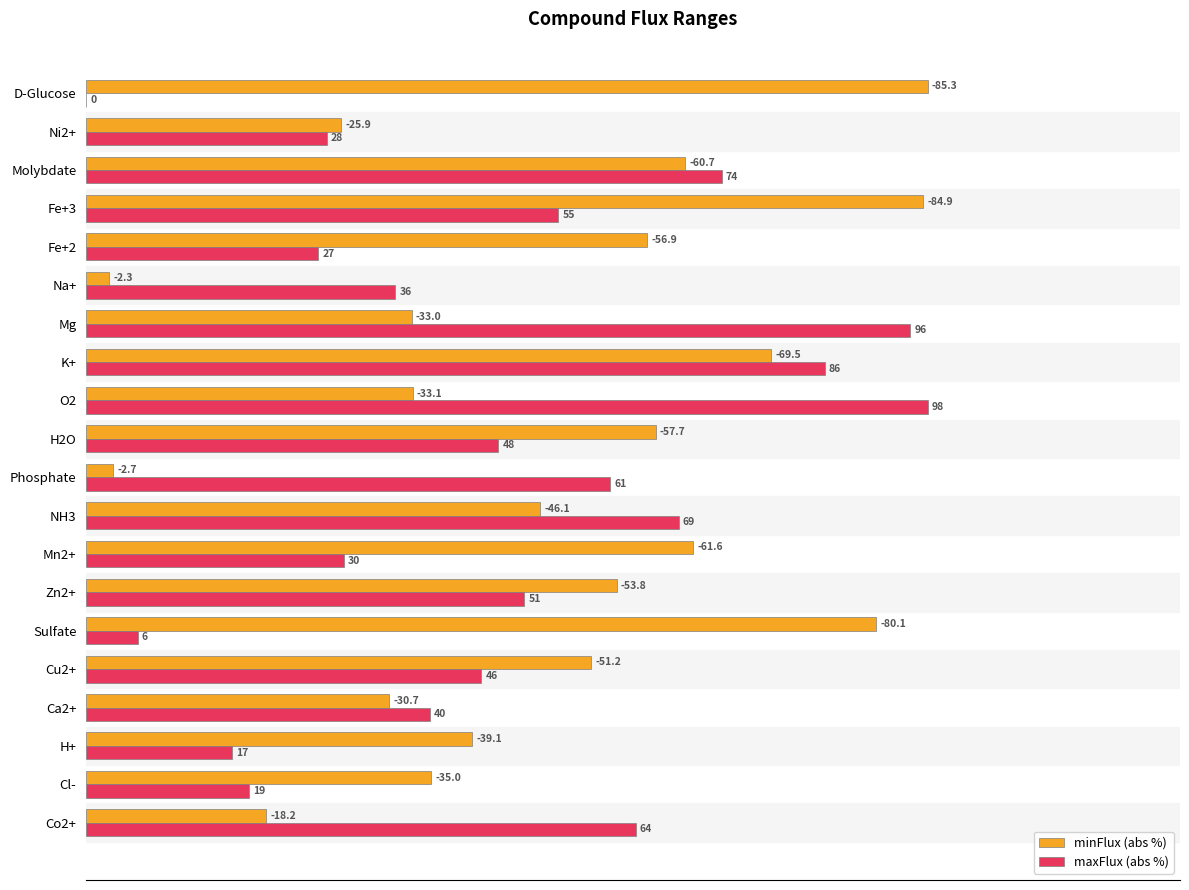

What are all the series names shown in the legend?

minFlux (abs %), maxFlux (abs %)